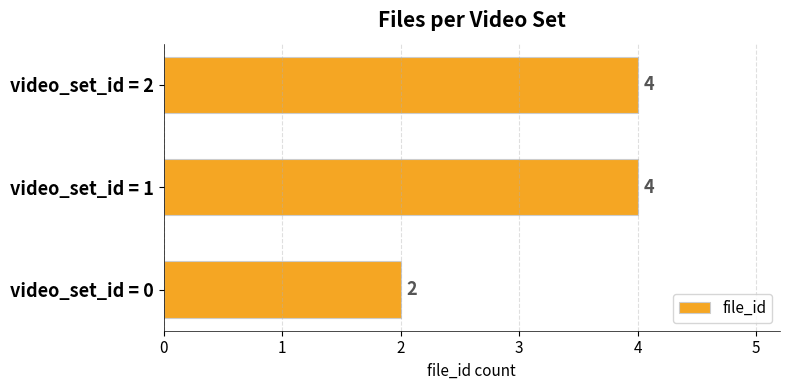

Is it true that the value at video_set_id = 2 is 7?

False